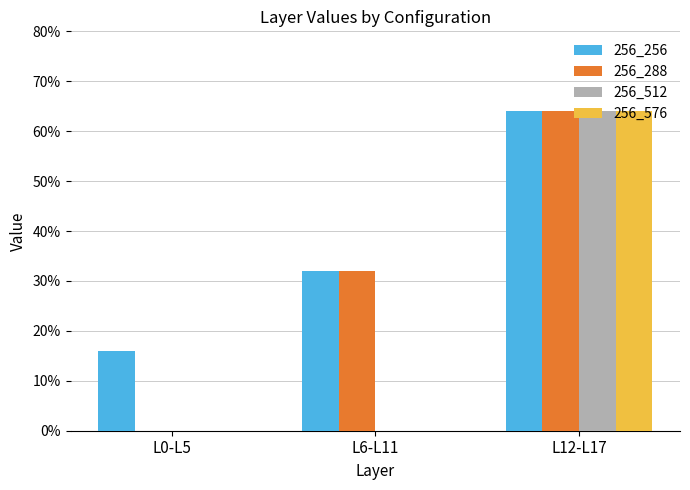

What is the sum of all 256_576 values?

64